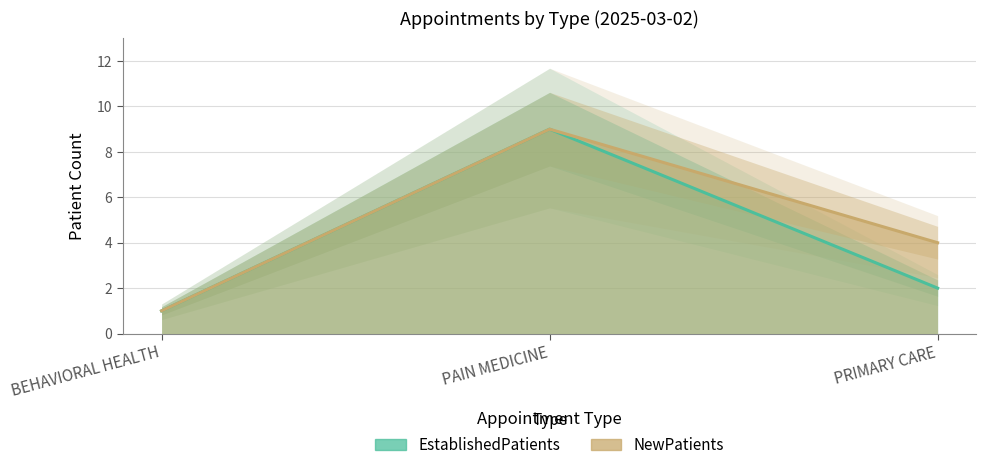

What is the total value across all series at PAIN MEDICINE?

18